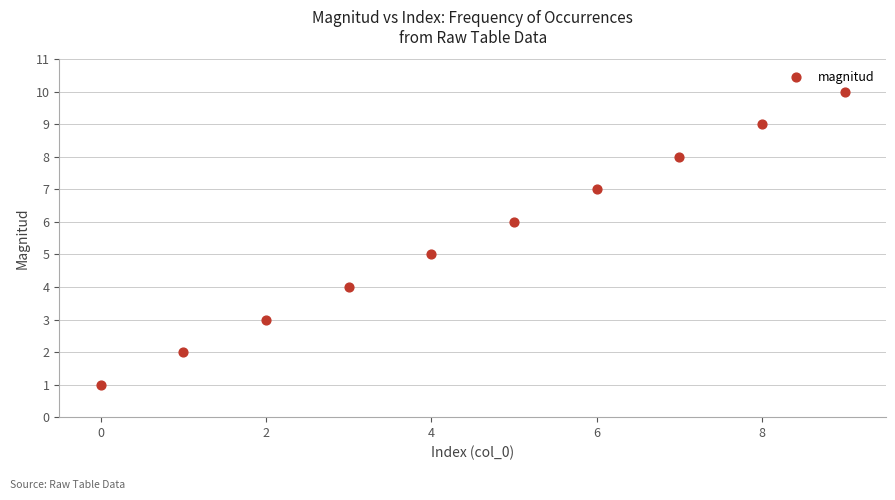

What is the average Y value?

6